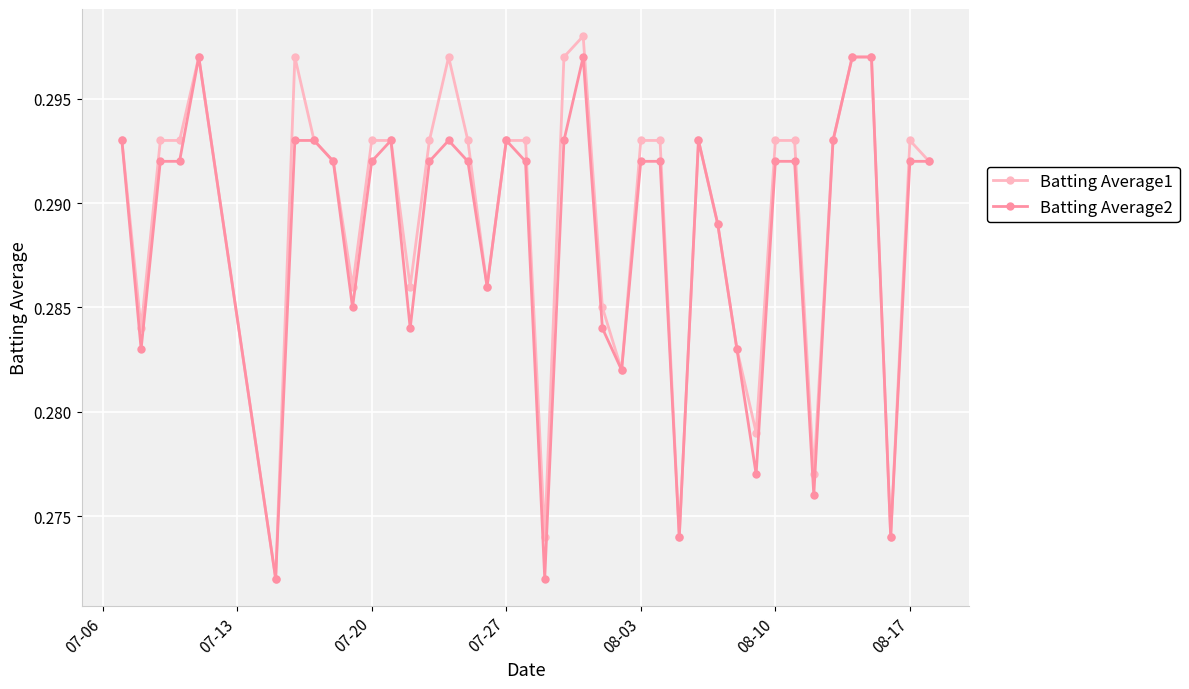

Count the Batting Average1 values in the range 0 to 1.

40